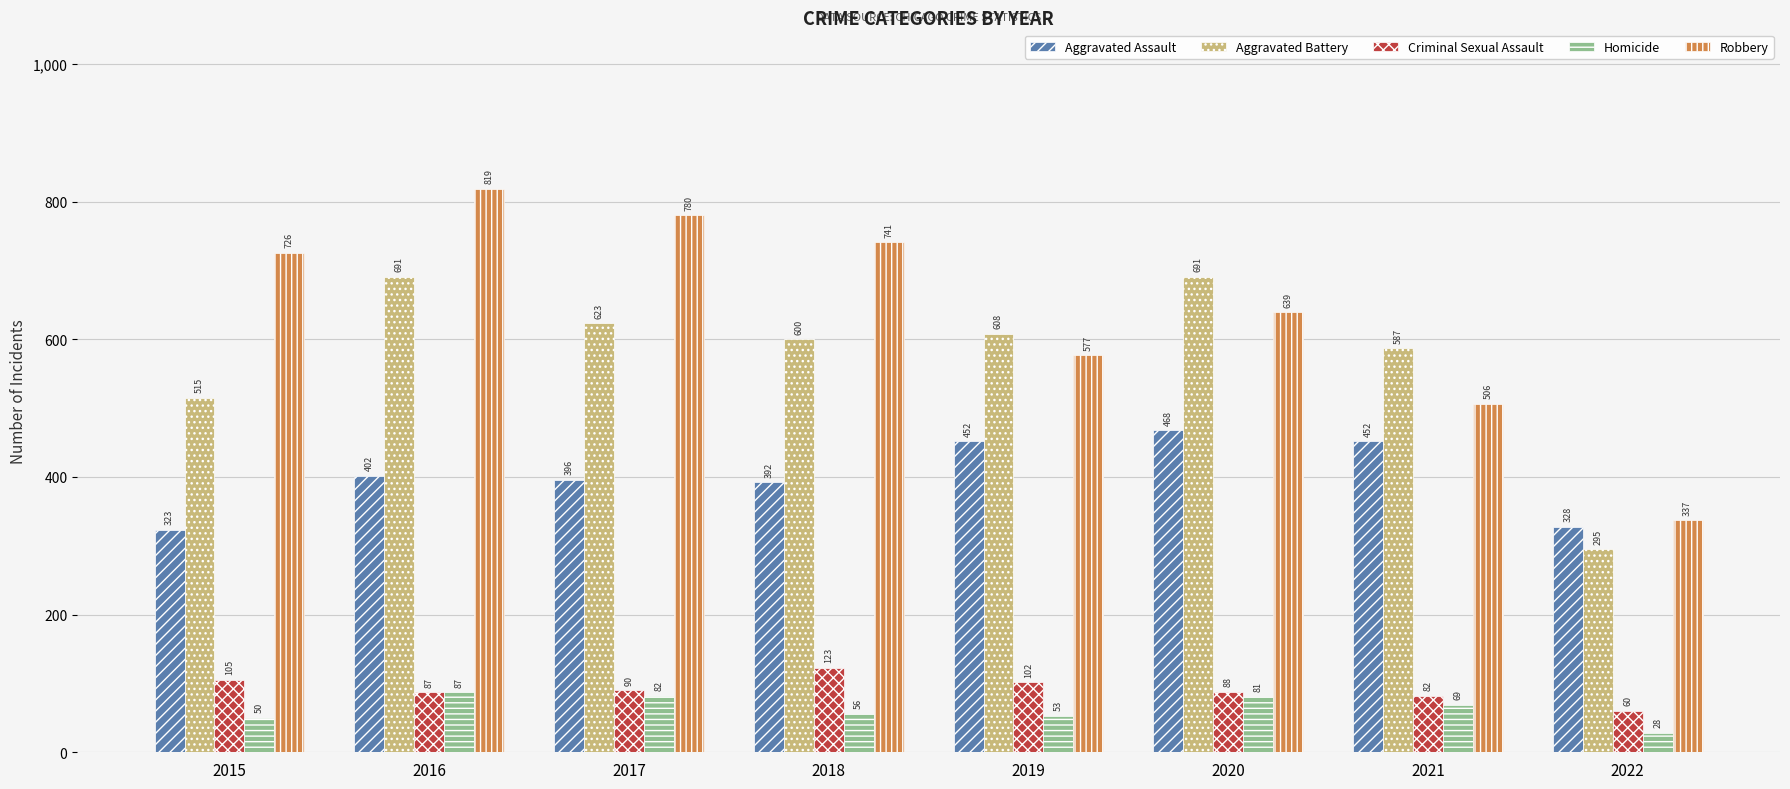

Between 2016 and 2019, which series saw the biggest shift?

Robbery